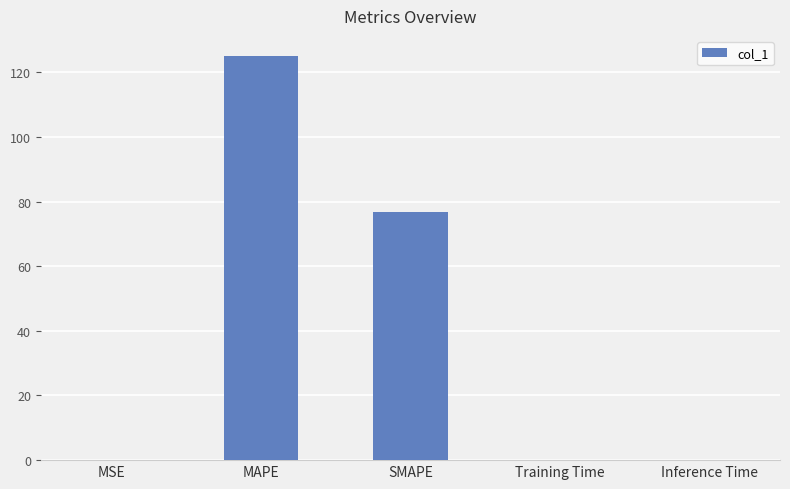

At which label is the value closest to 62?

SMAPE